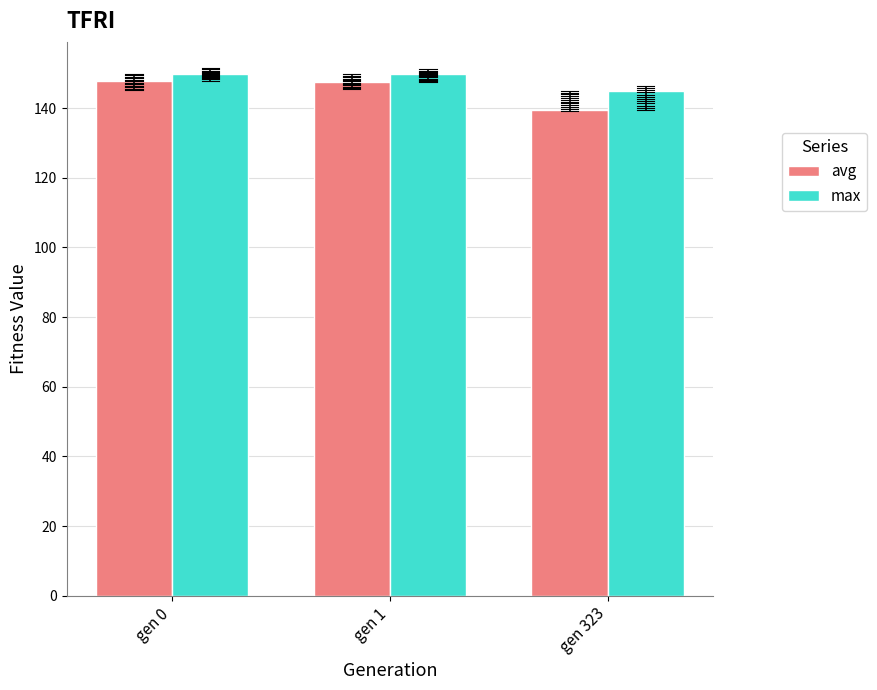

What are all the series names shown in the legend?

avg, max